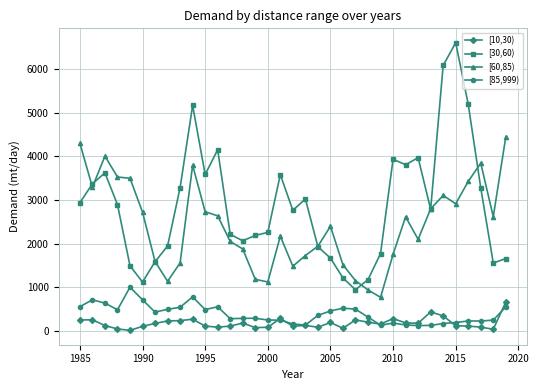

Which series has the widest spread of values?

[30,60)